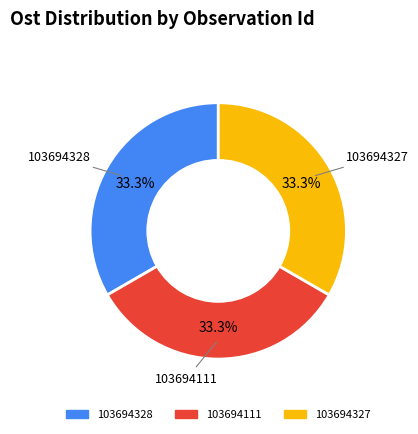

Approximately how many times larger is the value at 103694328 compared to 103694111?

1.0